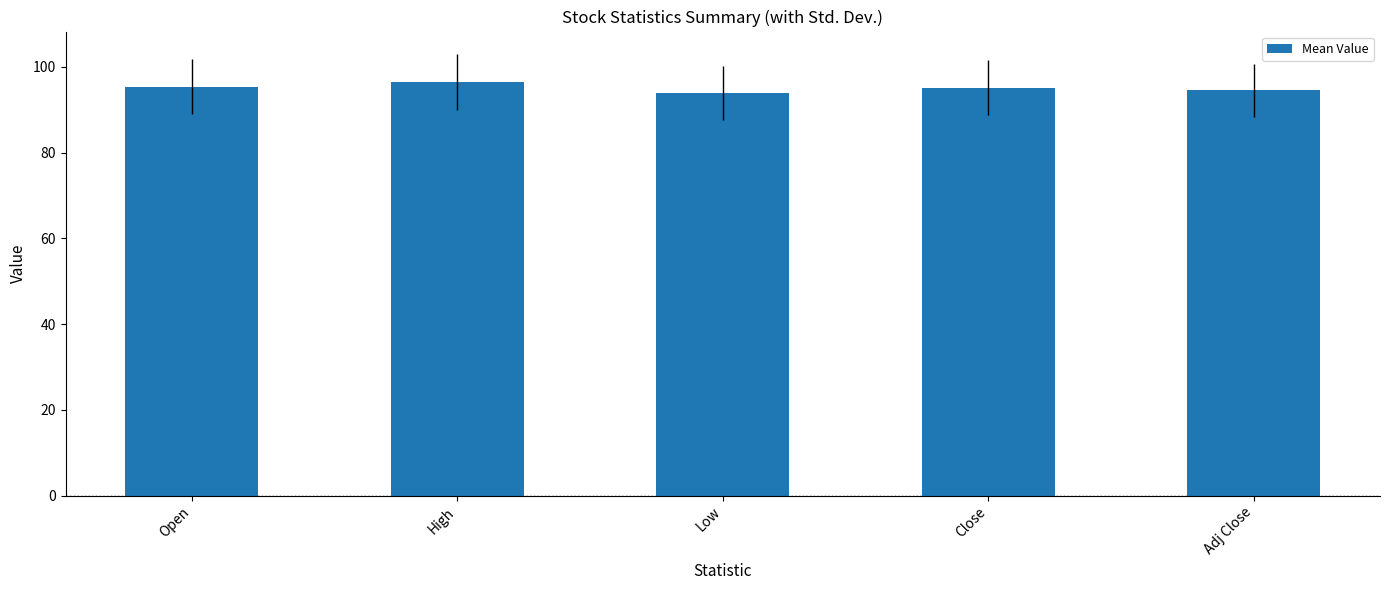

Is it true that the value at High is 23.0?

False